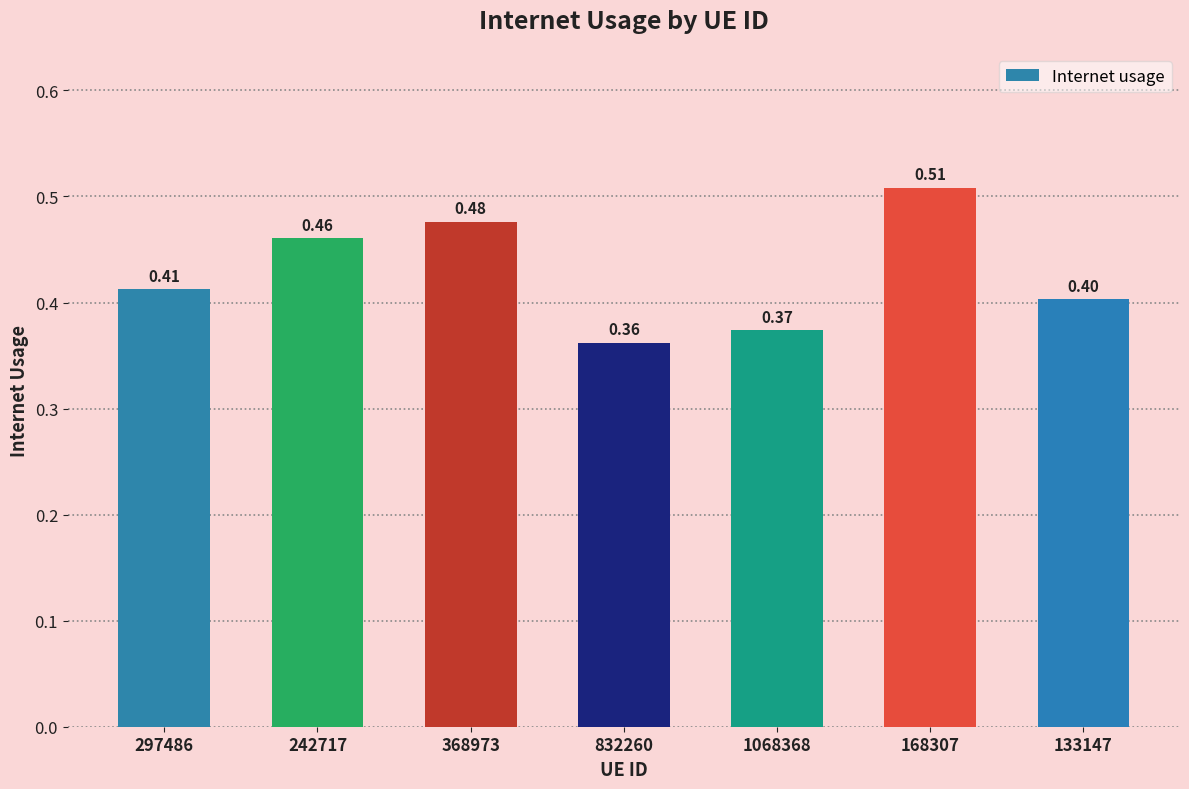

At which label is the value closest to 0?

832260